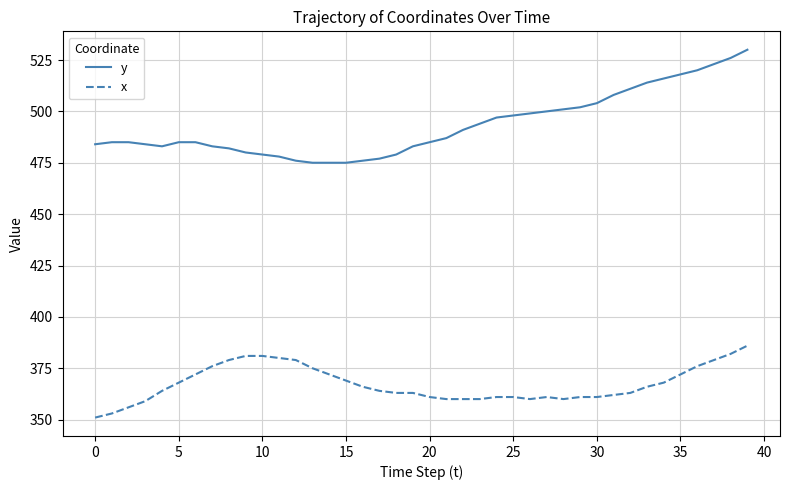

Which series has the largest range (max minus min)?

y